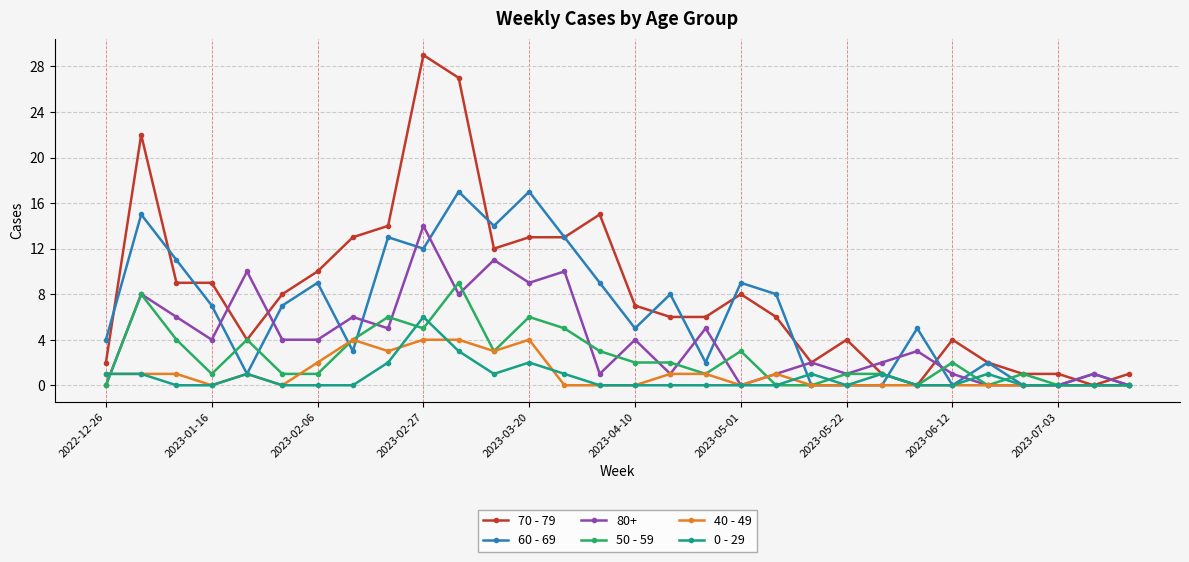

What is the value of the 80+ point at the 18th from the left?

5